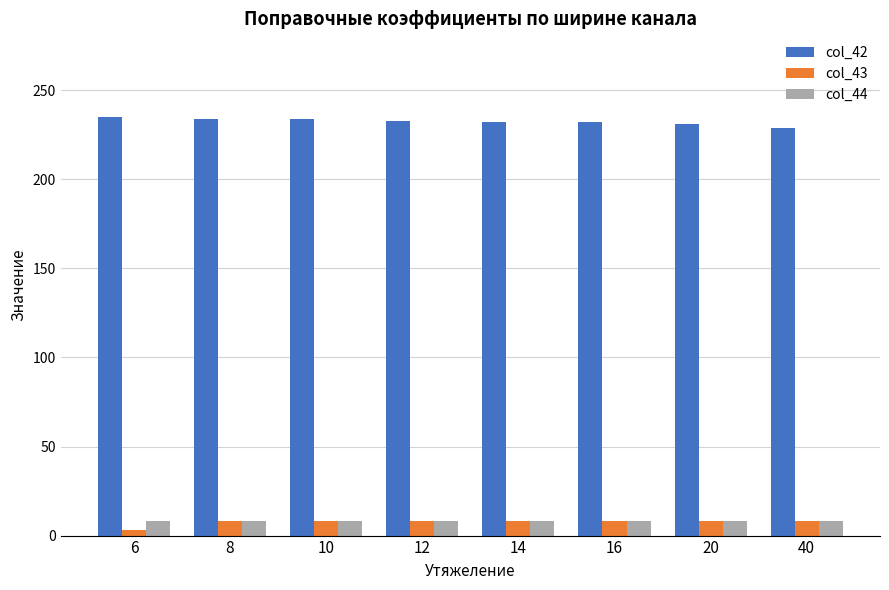

What is the sum of all col_44 values?

64